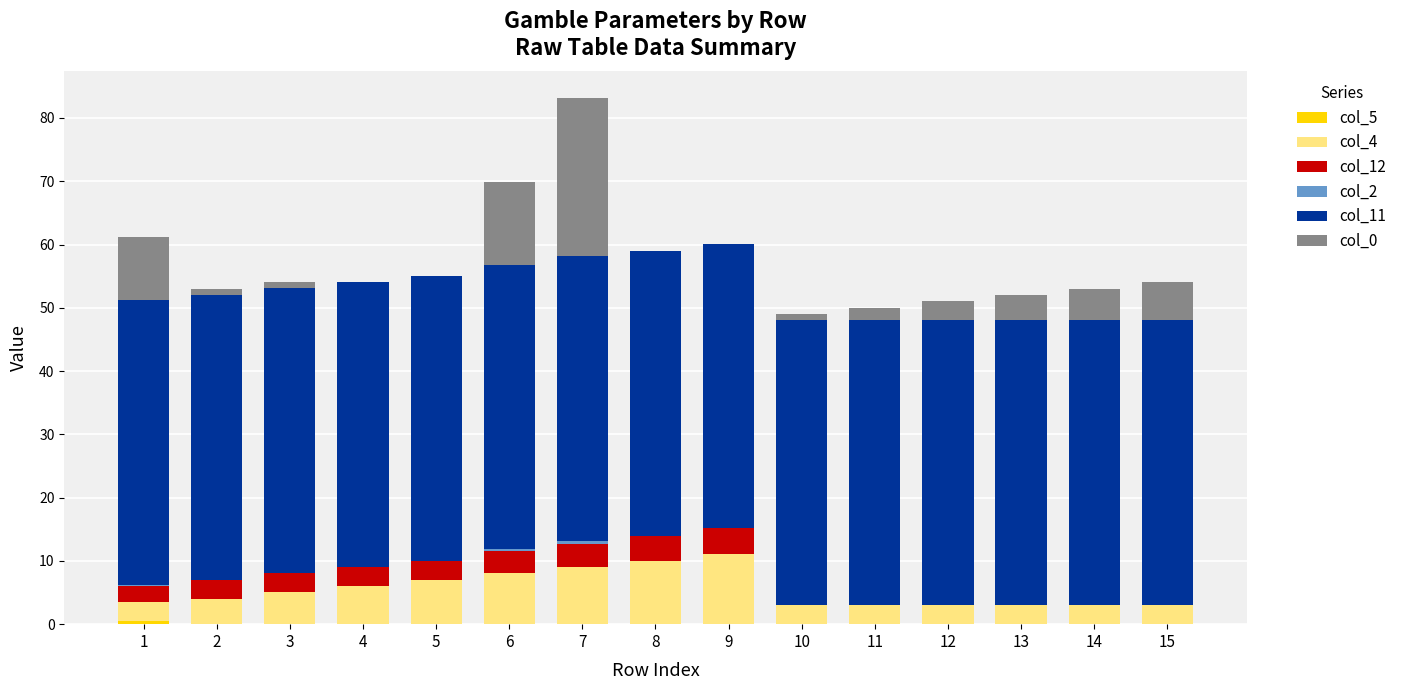

At which category is the sum across all series the highest?

7